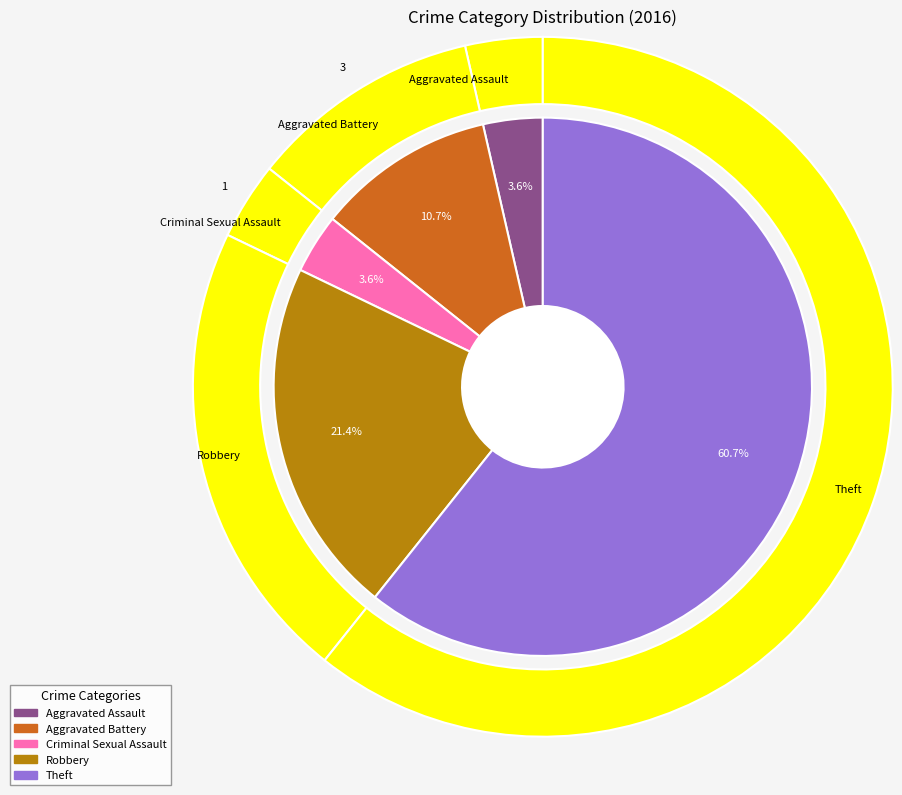

The Robbery slice represents 36% of the pie. True or false?

False